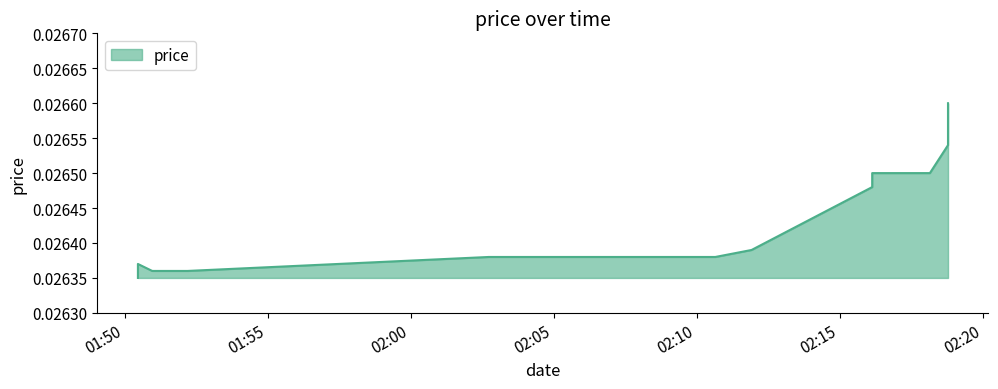

The chart shows a value of 0.0 at 2020-06-04T02:18:47. True or false?

True